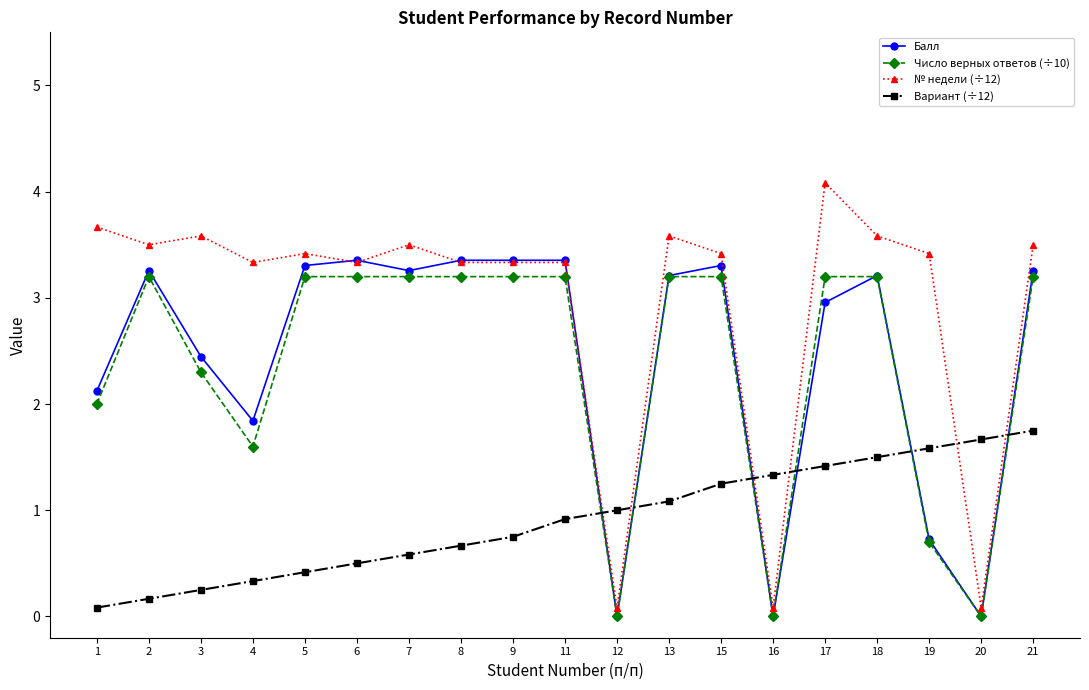

The value of Вариант (÷12) at 4 is 0.3. True or false?

True